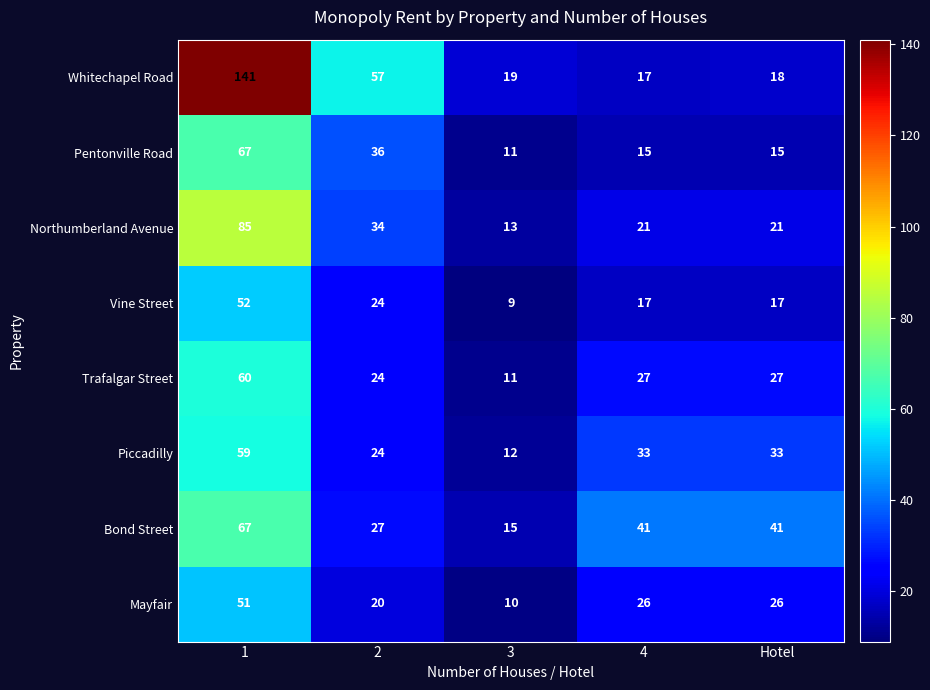

Is it true that Mayfair equals 26 at Hotel?

True